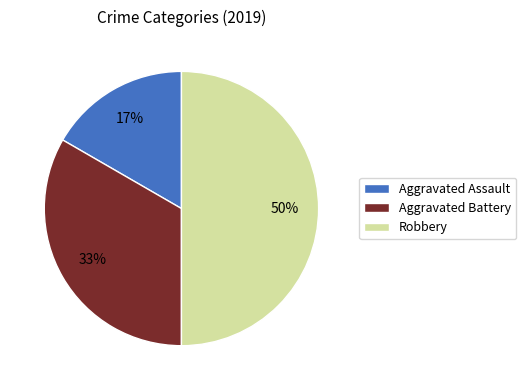

To the nearest percent, what is the difference between the Robbery and Aggravated Assault slice percentages?

33%